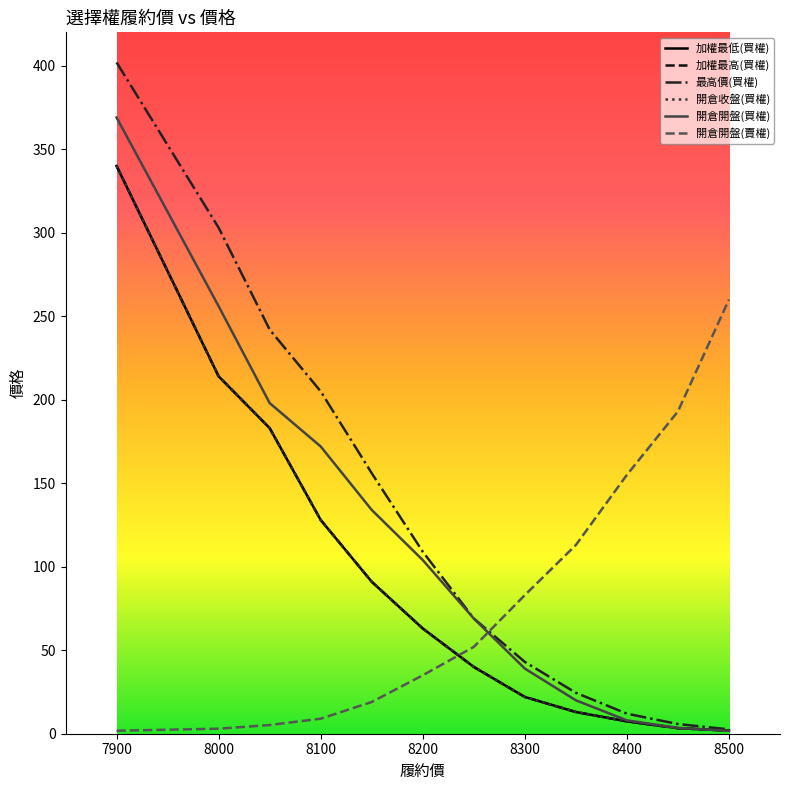

Does the chart have visible grid lines?

No